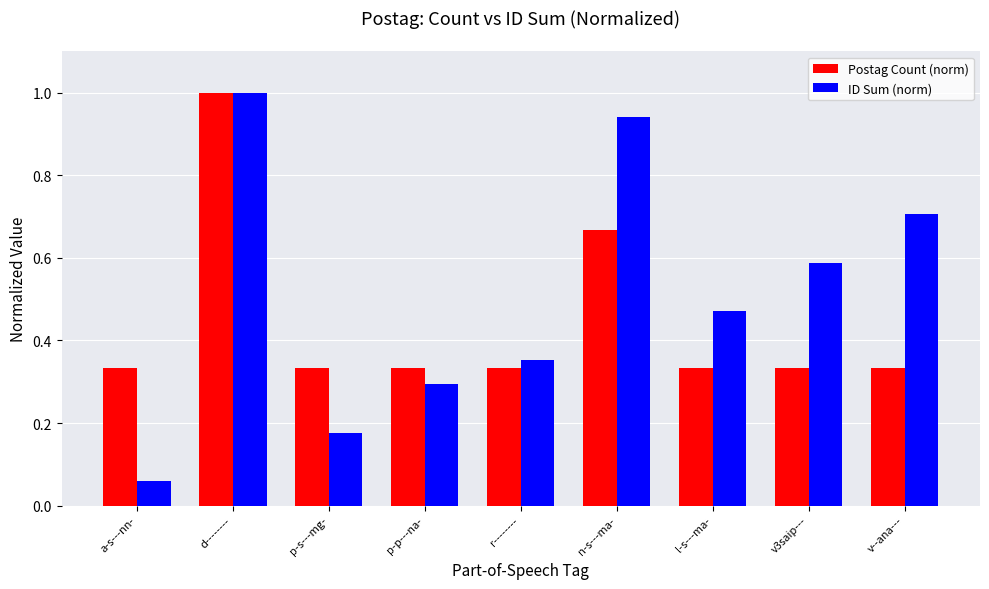

What is the label of the 6th bar from the right?

p-p---na-